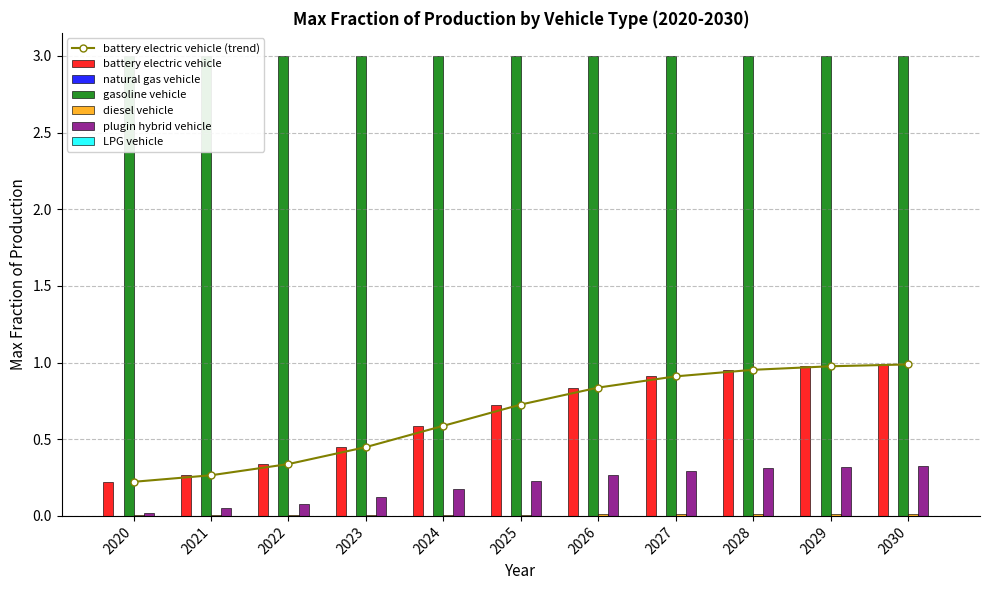

Rank the categories by diesel vehicle value from highest to lowest.

2030, 2029, 2028, 2027, 2026, 2025, 2024, 2023, 2022, 2021, 2020